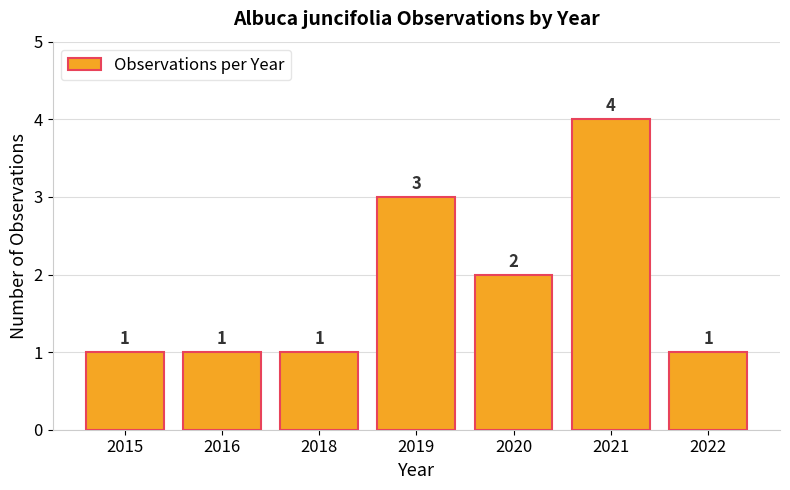

Does the chart contain stacked bars?

No